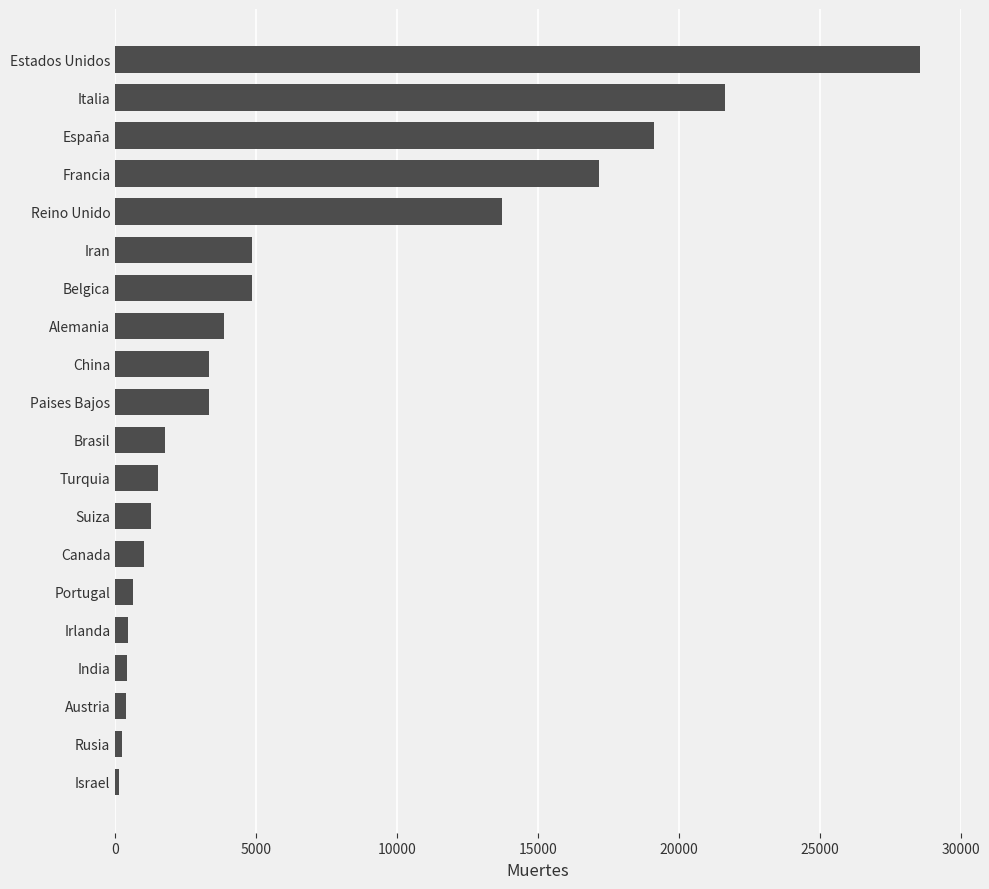

At which label is the value closest to 14356?

Reino Unido